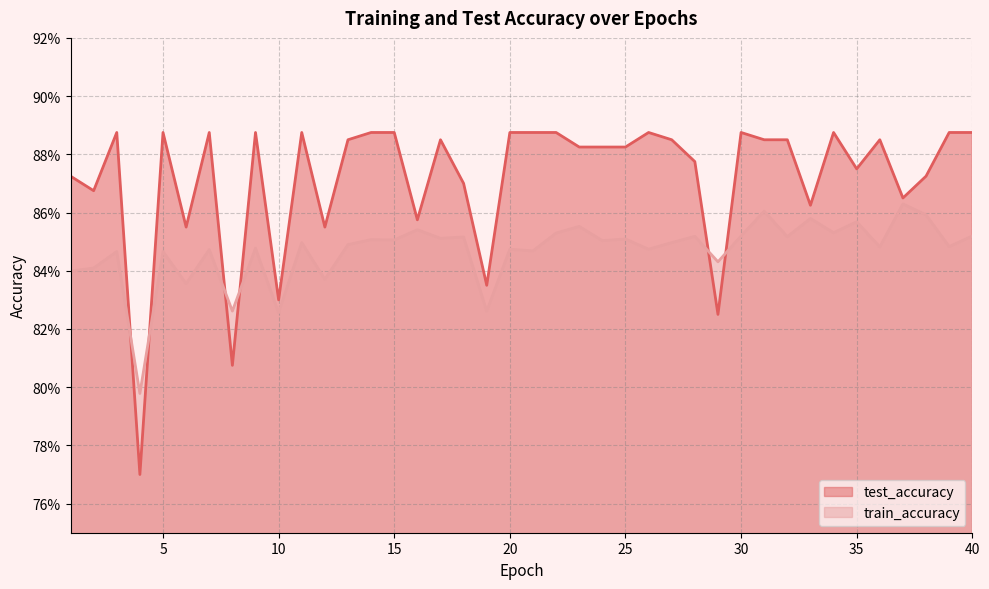

Where is the first local maximum for test_accuracy?

3